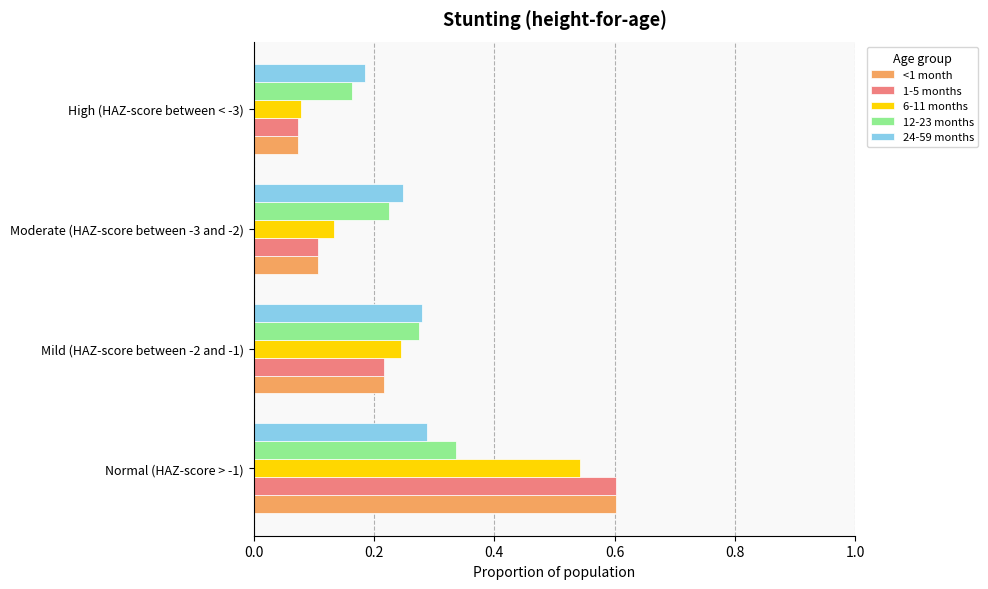

What is the sum of the 1-5 months values at Moderate (HAZ-score between -3 and -2) and Normal (HAZ-score > -1)?

0.7